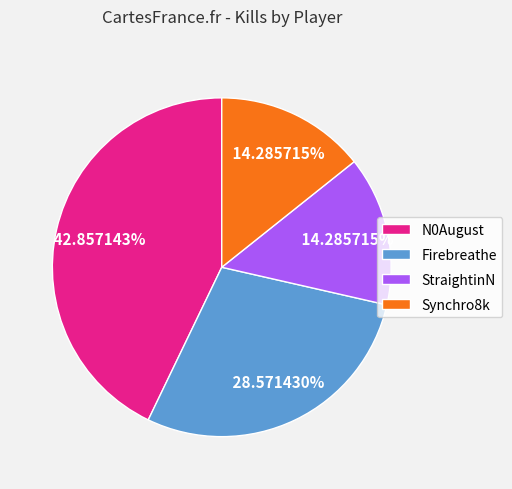

What is the ratio of the value at N0August to the value at Synchro8k?

3.0